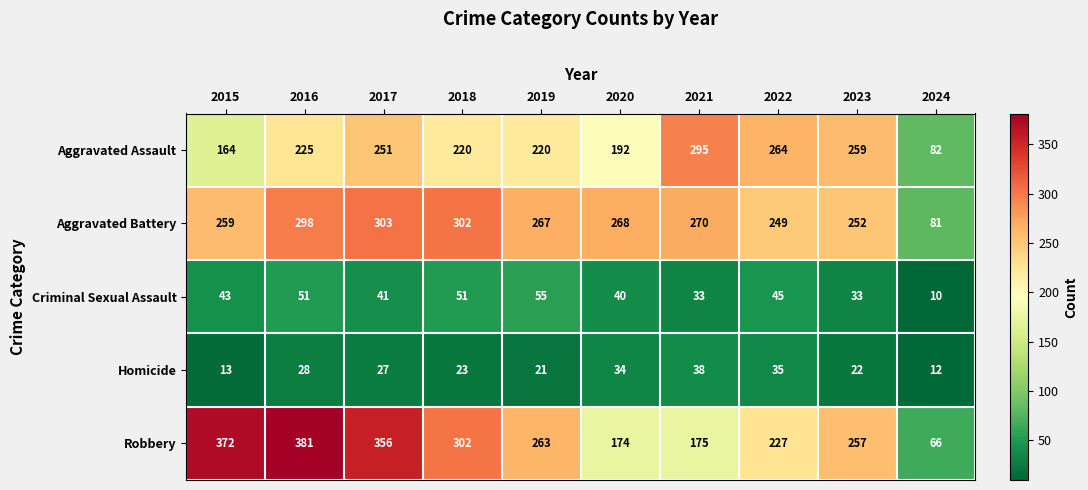

What is the sum of the Criminal Sexual Assault values at 2021 and 2018?

84